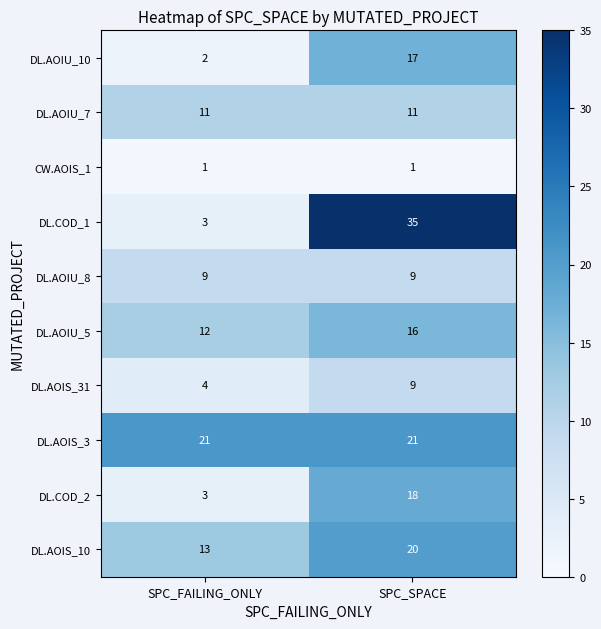

Reading left to right, transcribe all the data shown in this chart.

DL.AOIU_10: SPC_FAILING_ONLY=2	SPC_SPACE=17
DL.AOIU_7: SPC_FAILING_ONLY=11	SPC_SPACE=11
CW.AOIS_1: SPC_FAILING_ONLY=1	SPC_SPACE=1
DL.COD_1: SPC_FAILING_ONLY=3	SPC_SPACE=35
DL.AOIU_8: SPC_FAILING_ONLY=9	SPC_SPACE=9
DL.AOIU_5: SPC_FAILING_ONLY=12	SPC_SPACE=16
DL.AOIS_31: SPC_FAILING_ONLY=4	SPC_SPACE=9
DL.AOIS_3: SPC_FAILING_ONLY=21	SPC_SPACE=21
DL.COD_2: SPC_FAILING_ONLY=3	SPC_SPACE=18
DL.AOIS_10: SPC_FAILING_ONLY=13	SPC_SPACE=20